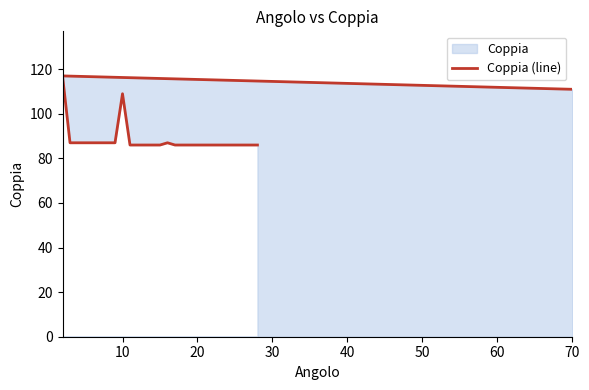

Reading left to right, what are all the values shown in this chart?

111	117	87	87	87	87	87	87	87	109	86	86	86	86	86	87	86	86	86	86	86	86	86	86	86	86	86	86